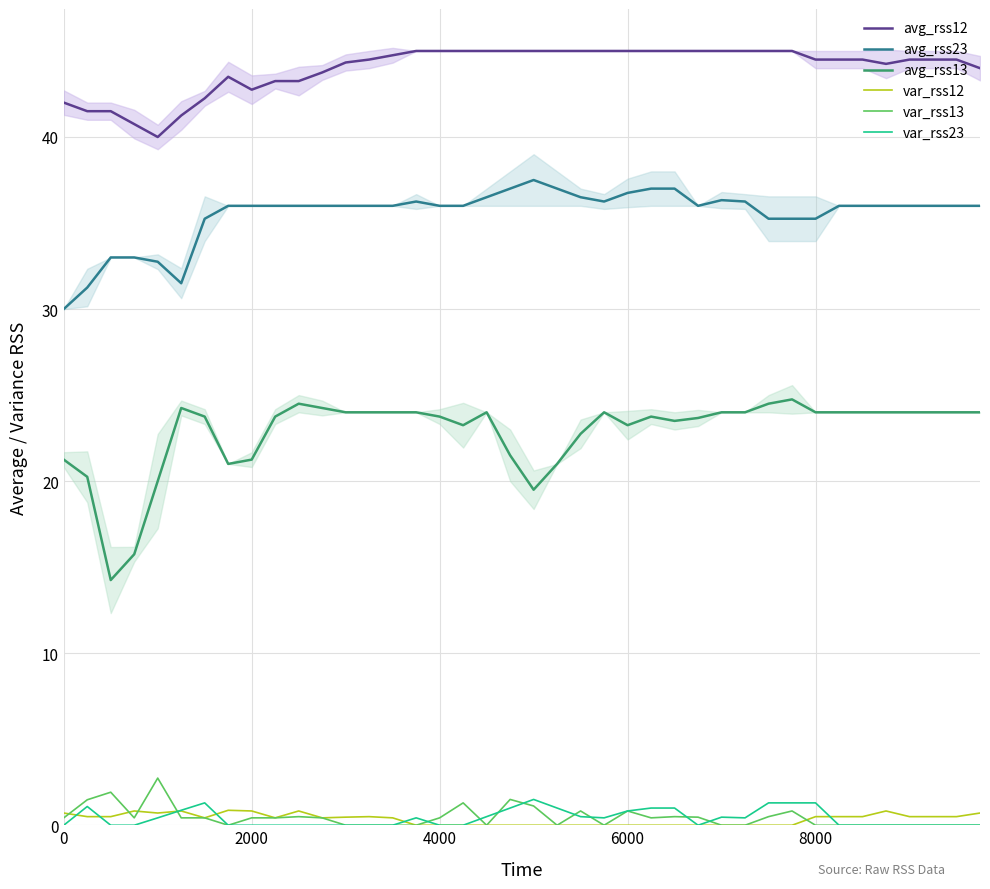

How many interior local peaks does the avg_rss23 series have?

3